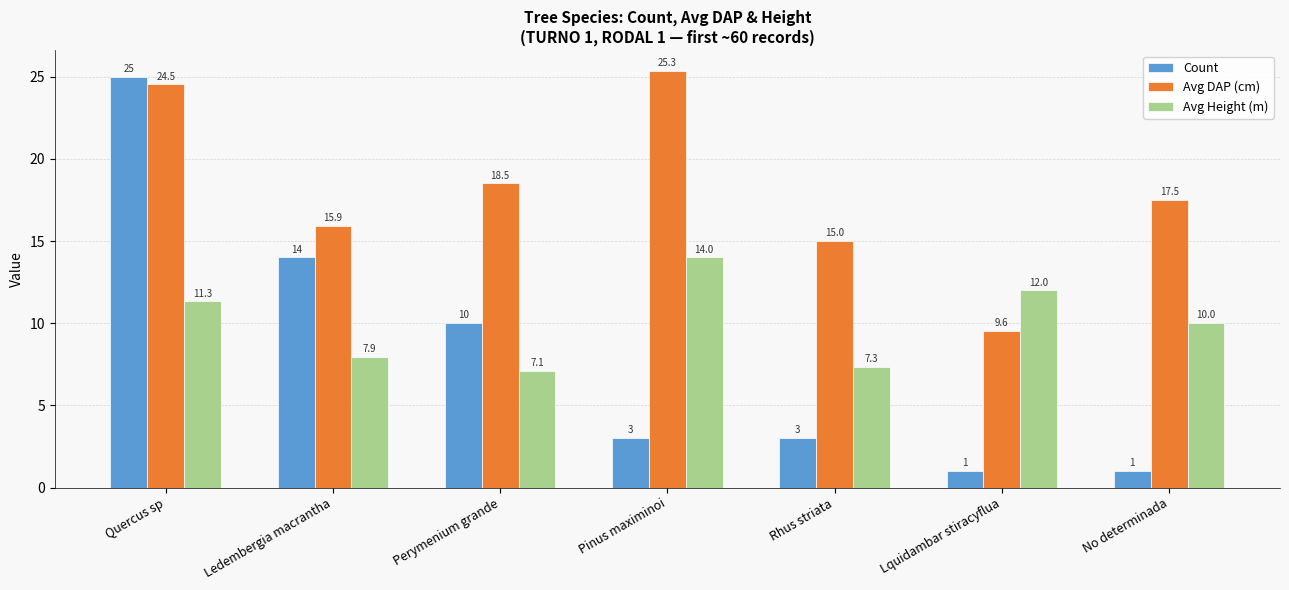

Count the number of categories in the chart.

7